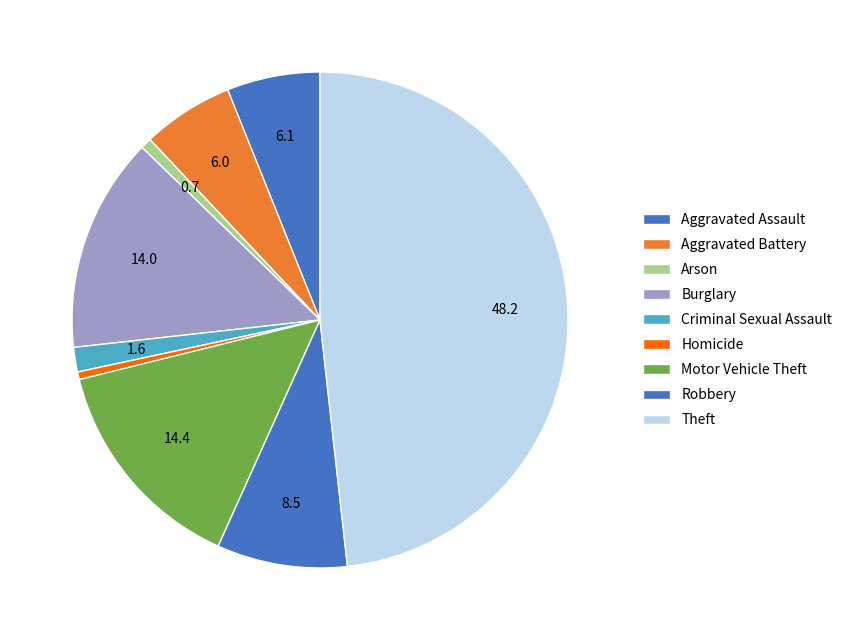

Count the number of slices in the pie.

9